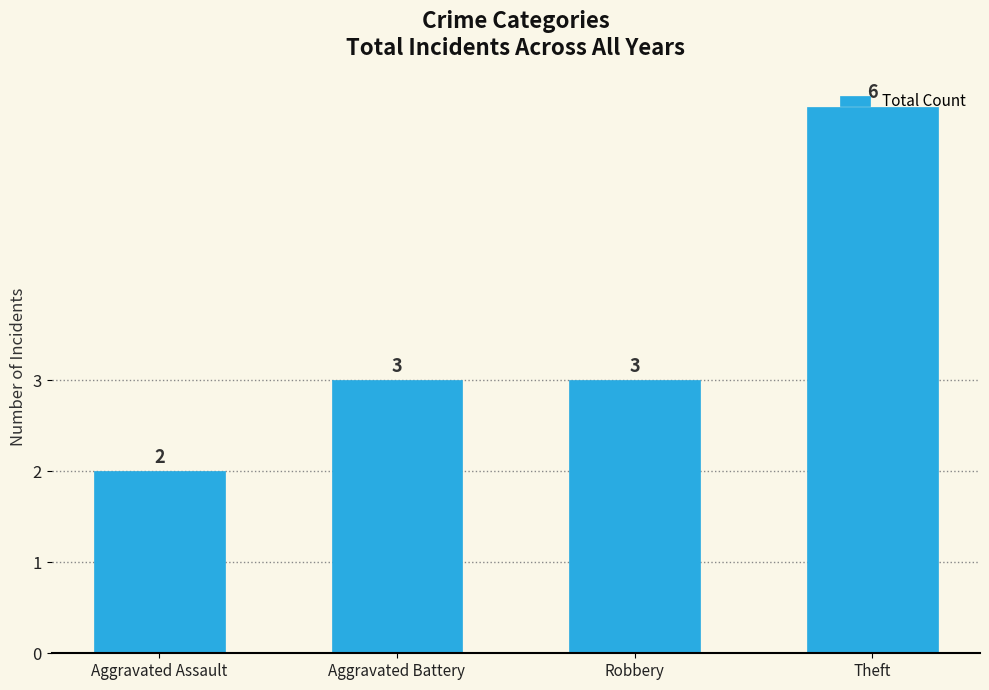

Count the values in the range 3 to 6.

3